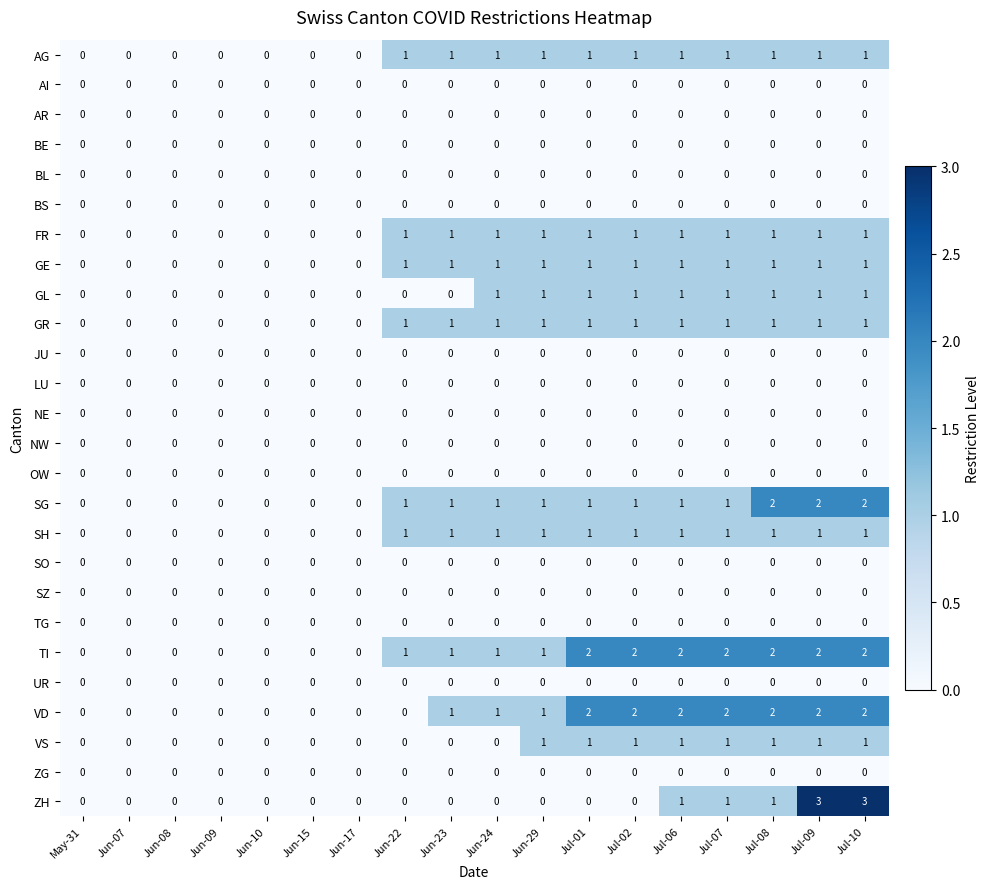

Which series has the largest total across all categories?

TI